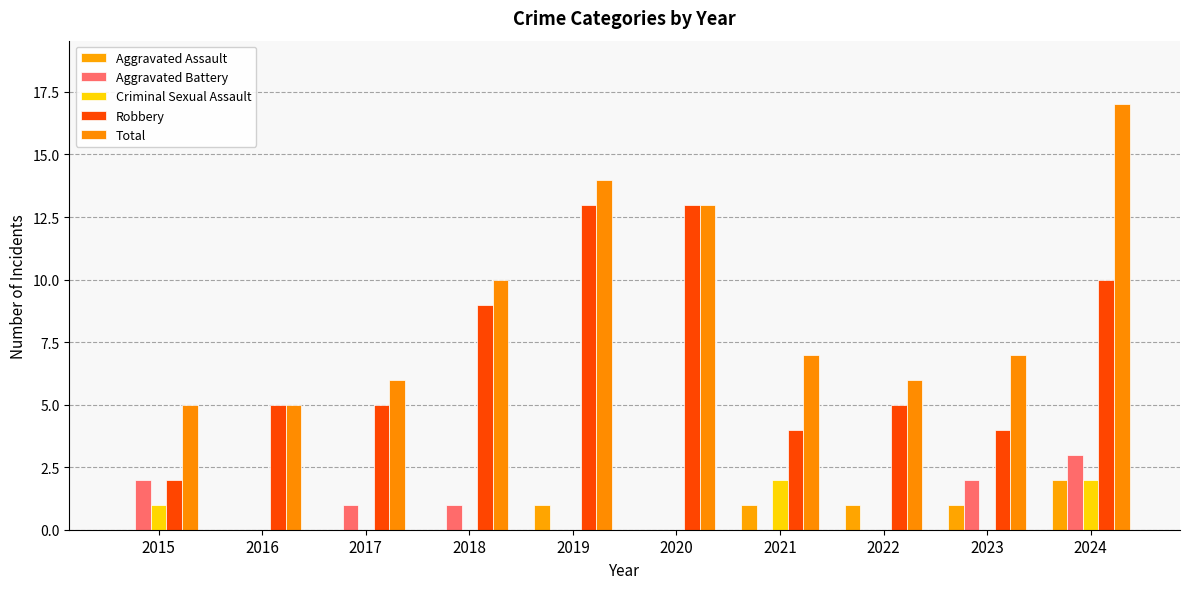

Which series has the largest range (max minus min)?

Total